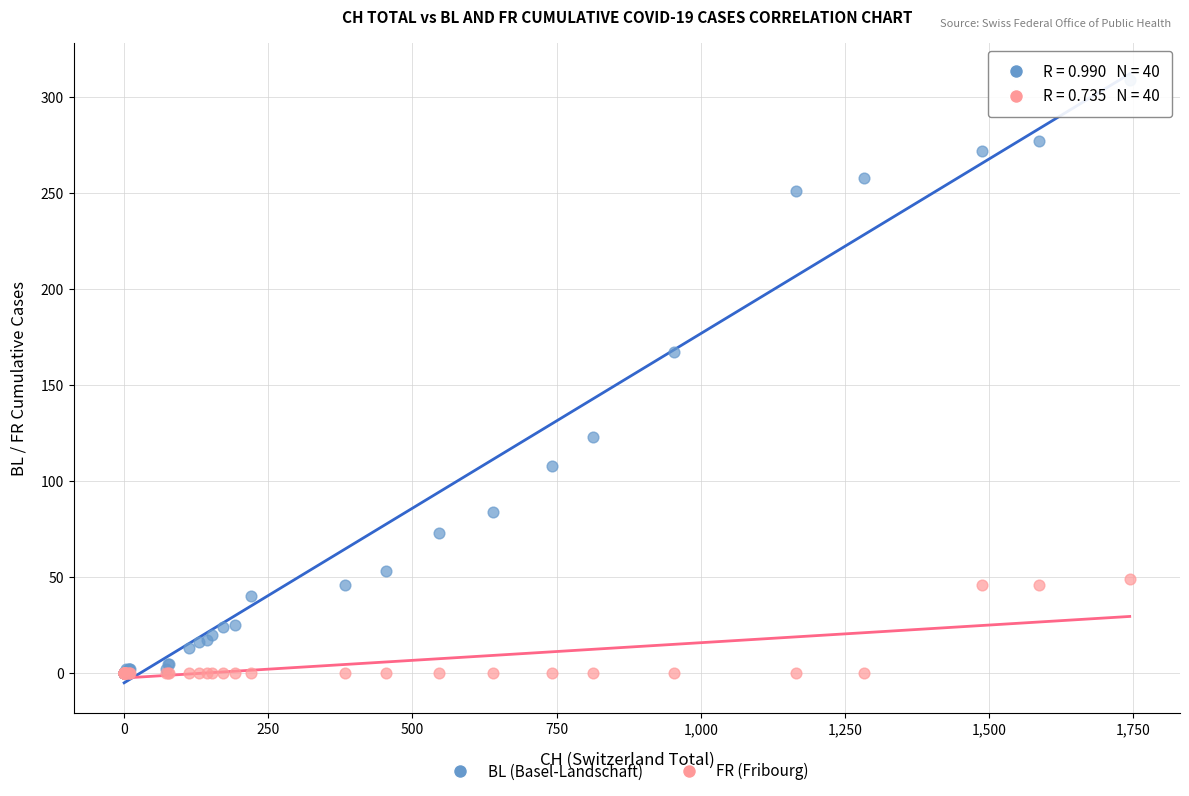

In the BL (Basel-Landschaft) series, what Y value is closest to 154?

167